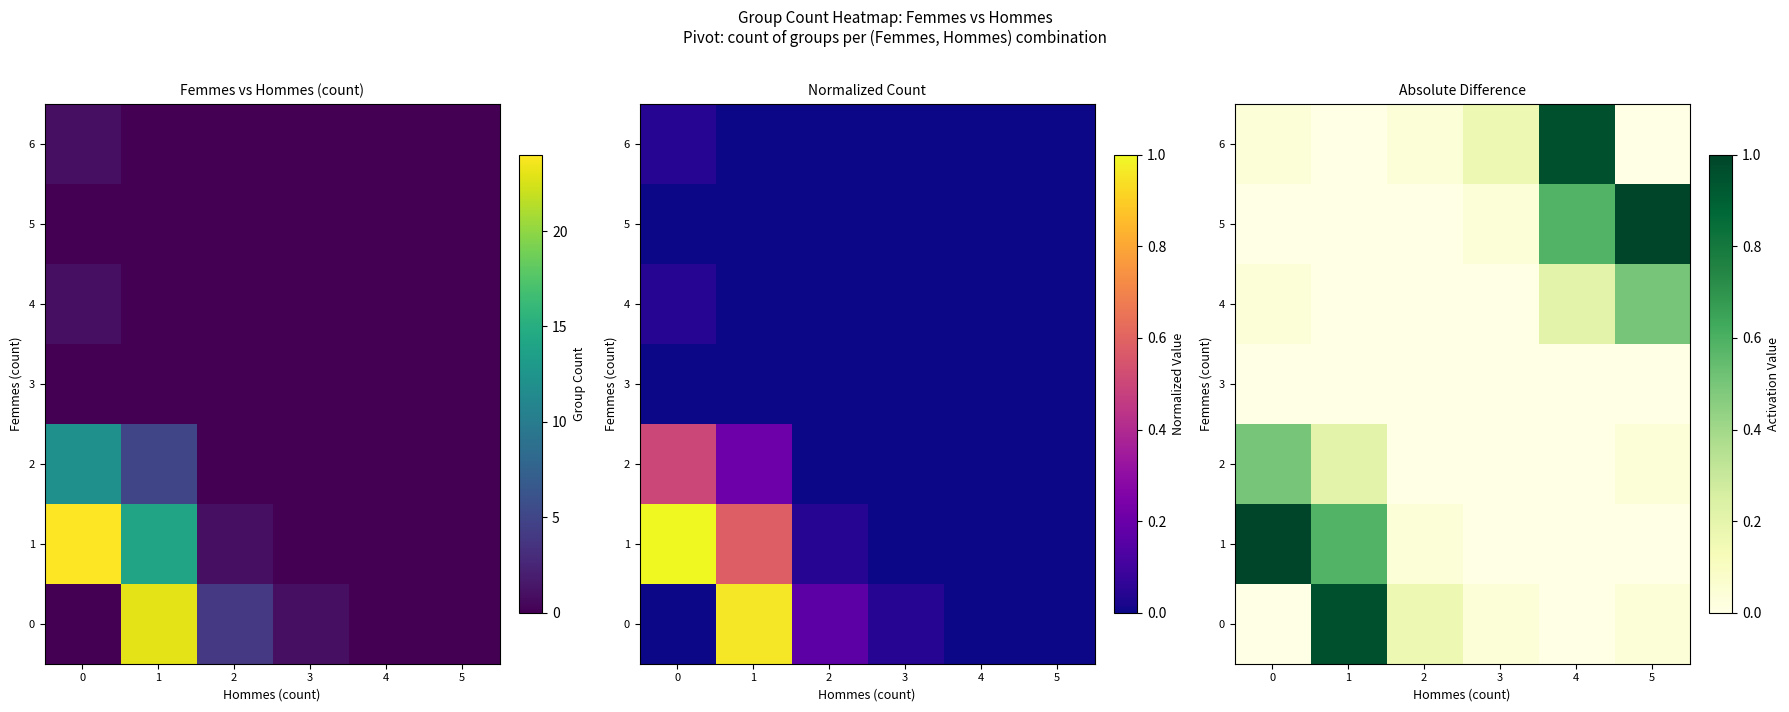

Which series has the largest total across all categories?

1